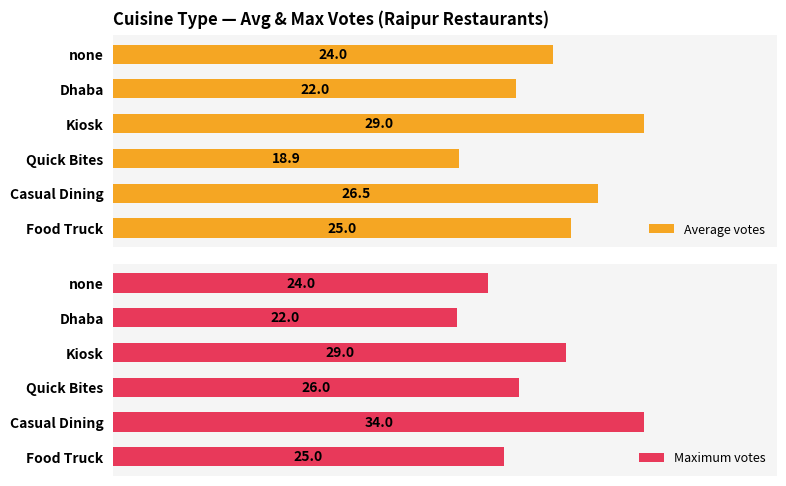

How many data points in Maximum votes are less than 26?

3